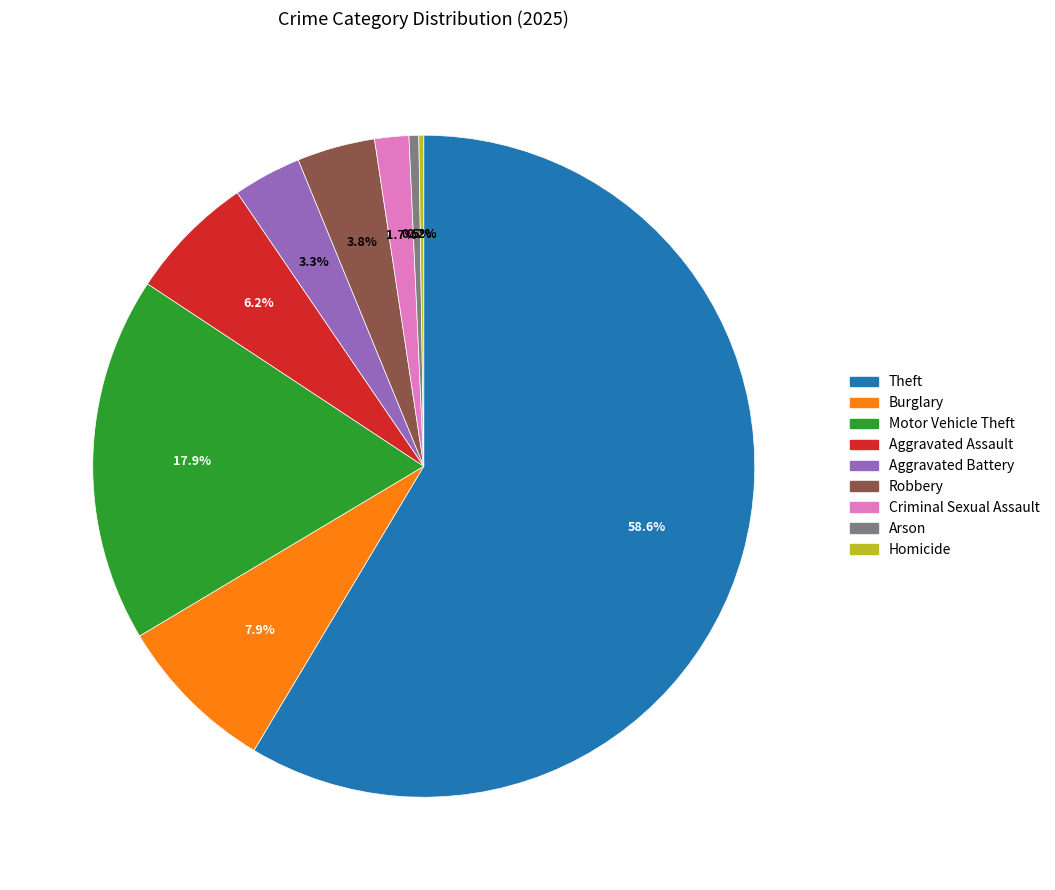

What is the ratio of the value at Aggravated Battery to the value at Burglary?

0.4